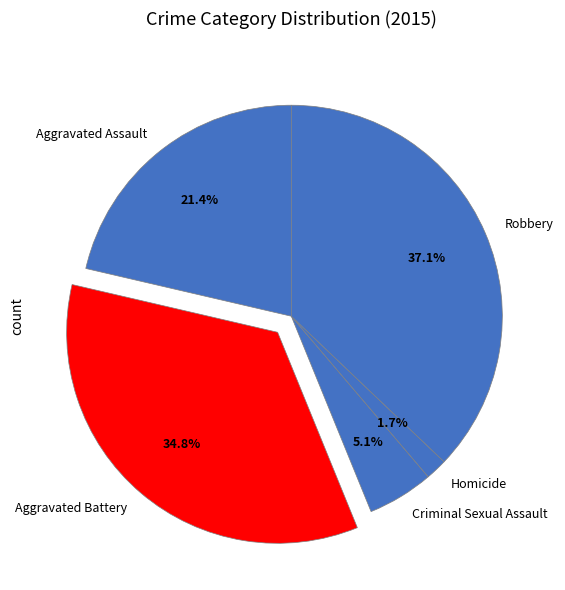

Which category has the smallest portion of the pie?

Homicide